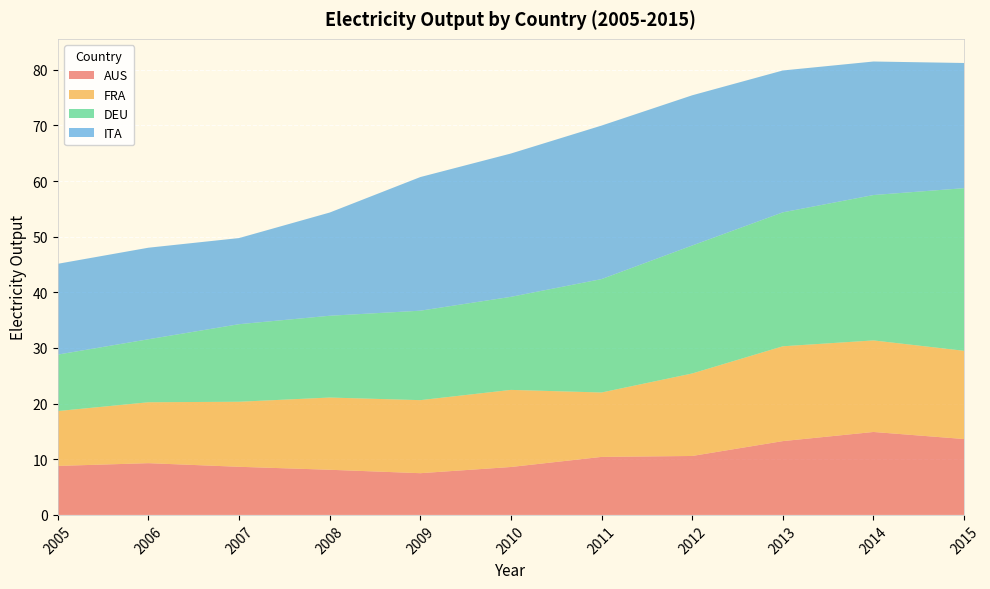

What is the highest value of the AUS series?

14.9